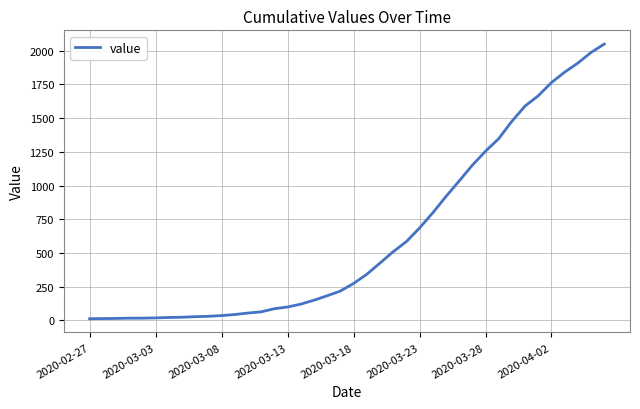

What is the greatest value displayed?

2048